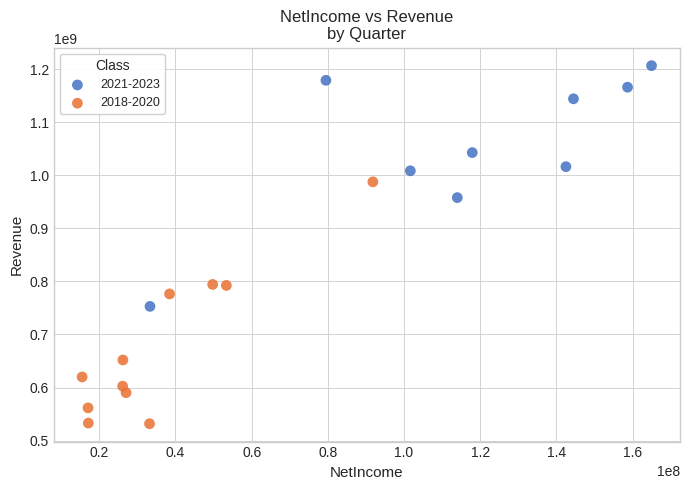

Which series reaches the maximum Y coordinate?

2021-2023